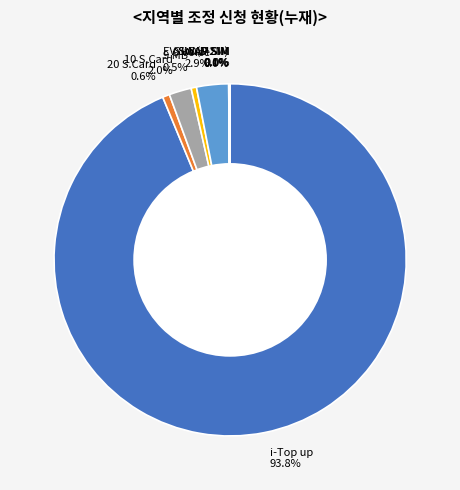

What is the largest slice in the pie chart?

i-Top up